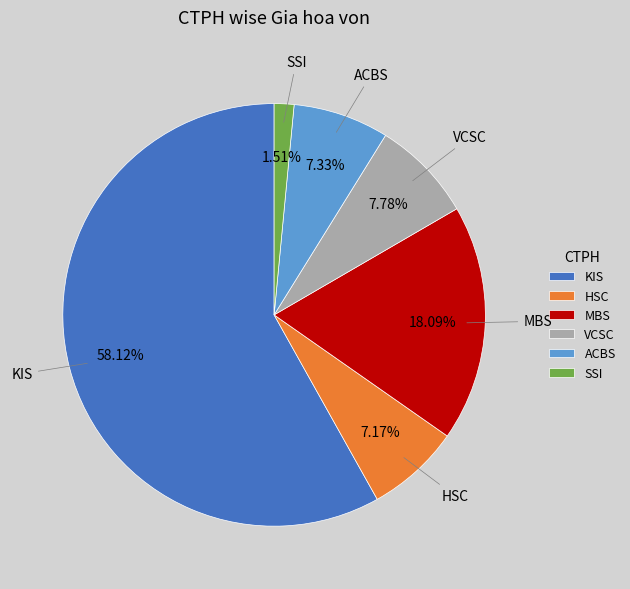

Do KIS and ACBS together represent more than half of the pie?

Yes